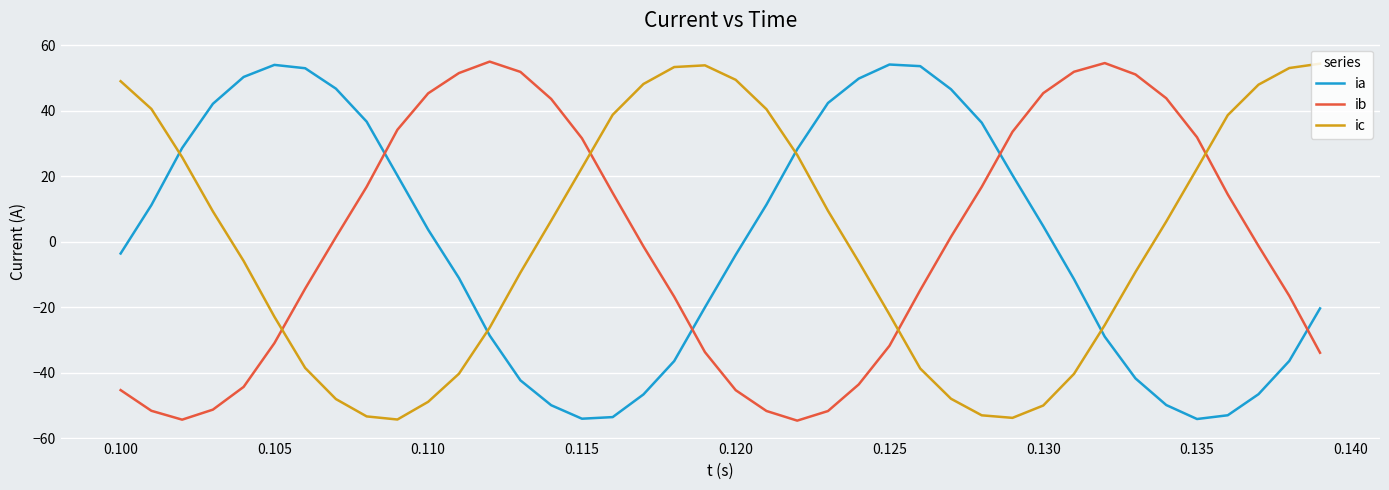

List the series in order of their overall mean, highest first.

ib, ic, ia